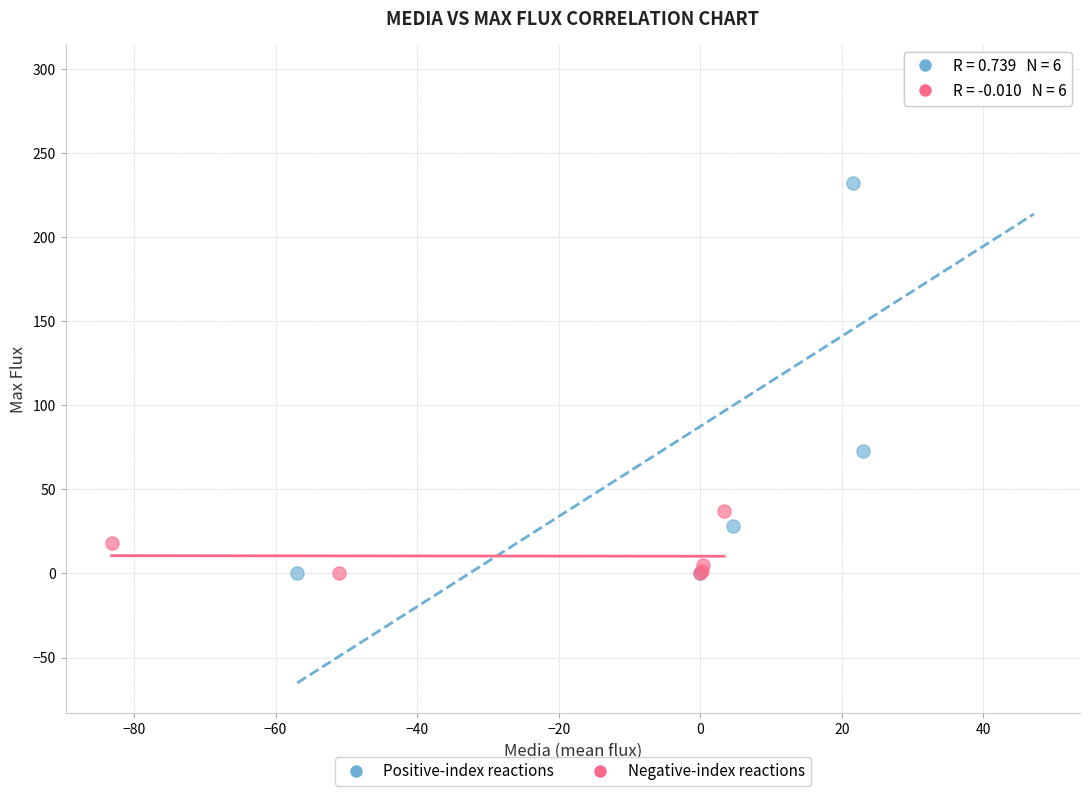

Which series contains the highest Y value?

Positive-index reactions